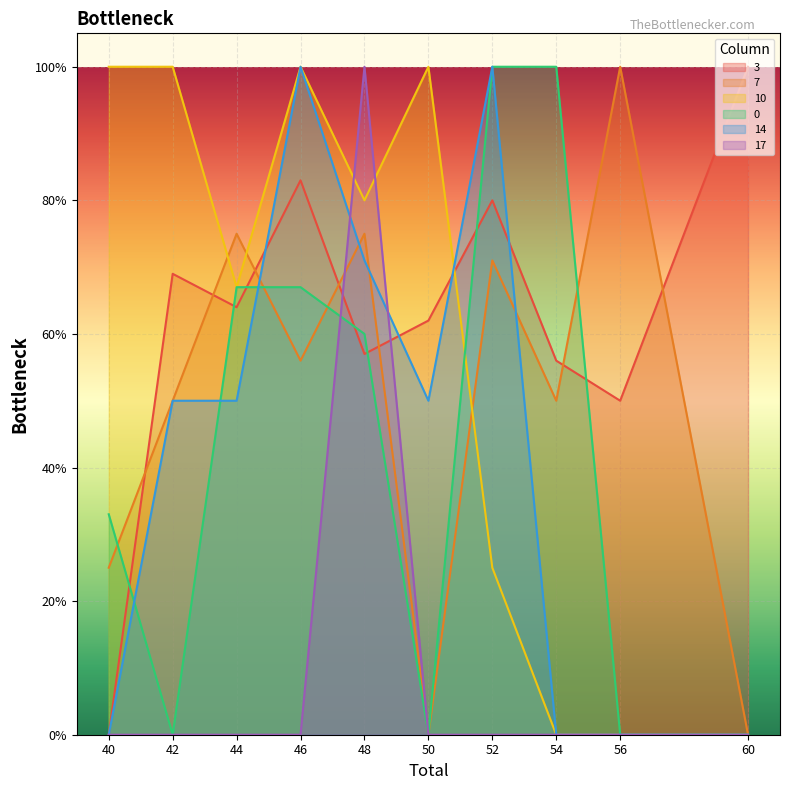

What is the greatest value displayed?

100